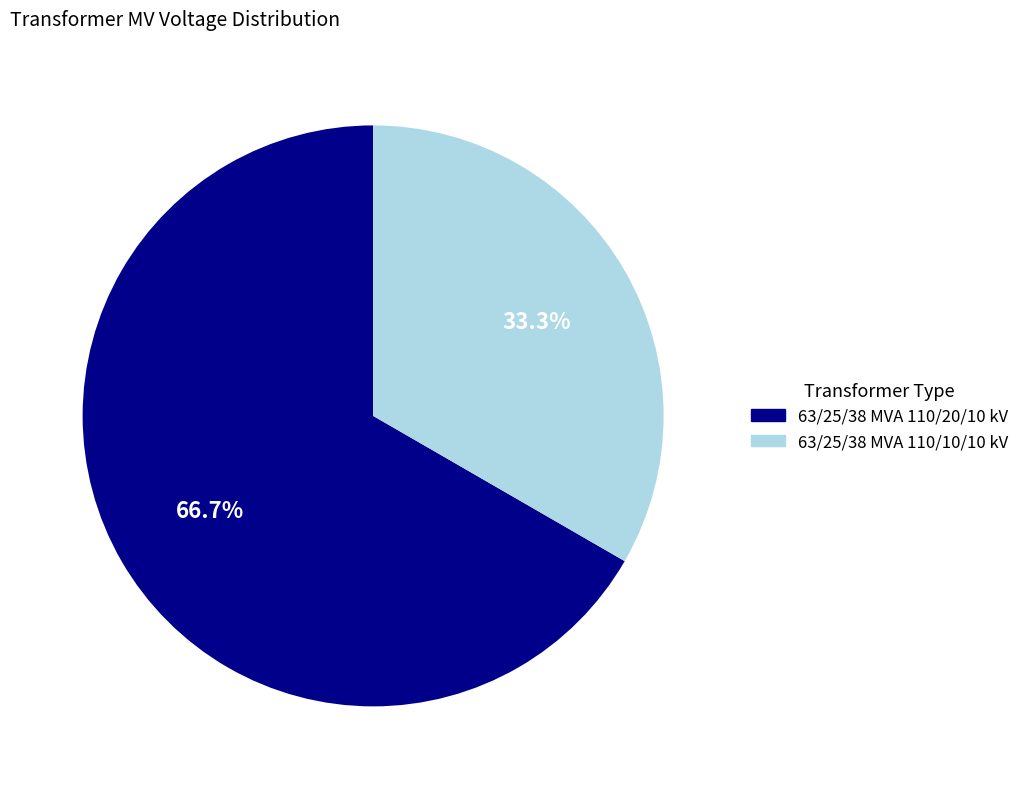

Which has a higher value, 63/25/38 MVA 110/20/10 kV or 63/25/38 MVA 110/10/10 kV?

63/25/38 MVA 110/20/10 kV